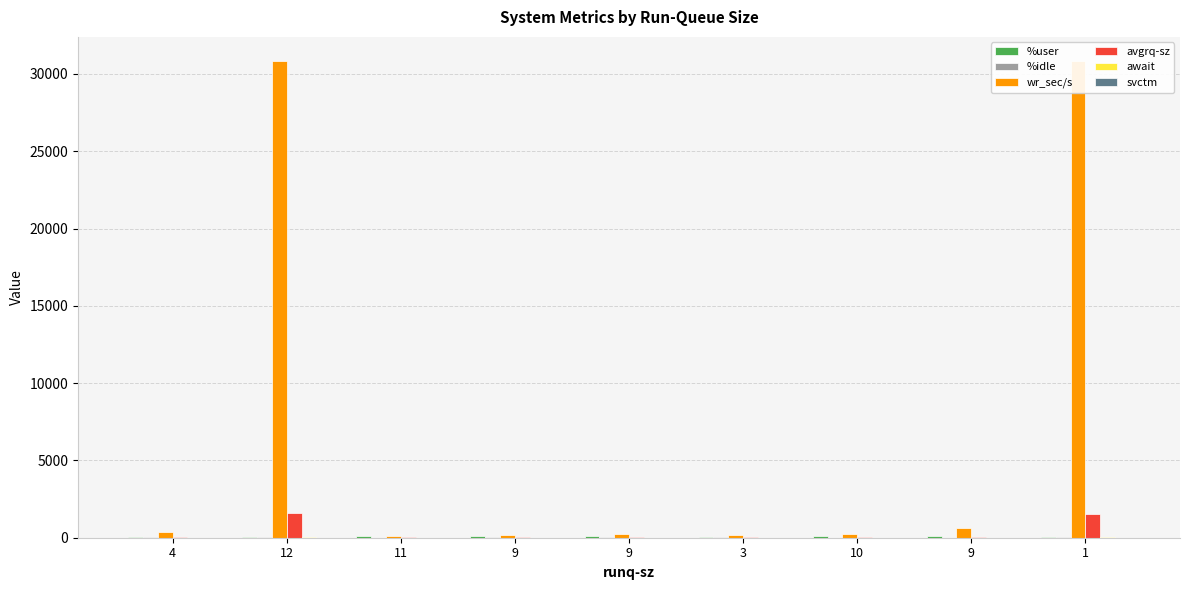

How many data points in wr_sec/s are above 246?

5